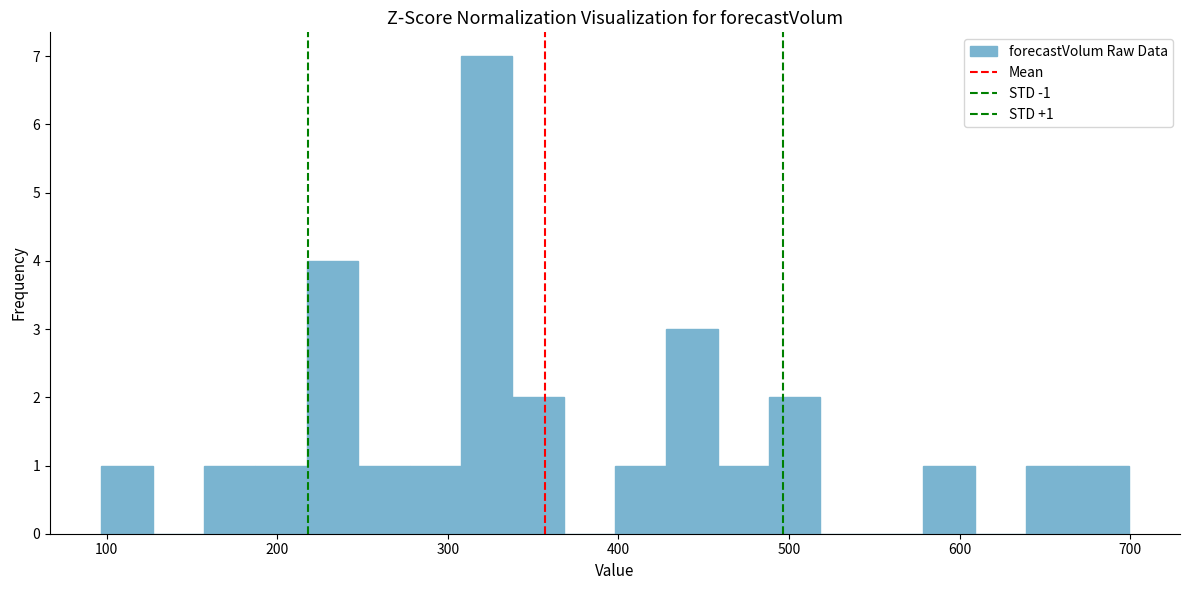

Around what value on the x-axis is the tallest bar? Give the approximate position of its centre, as read against the axis.

320